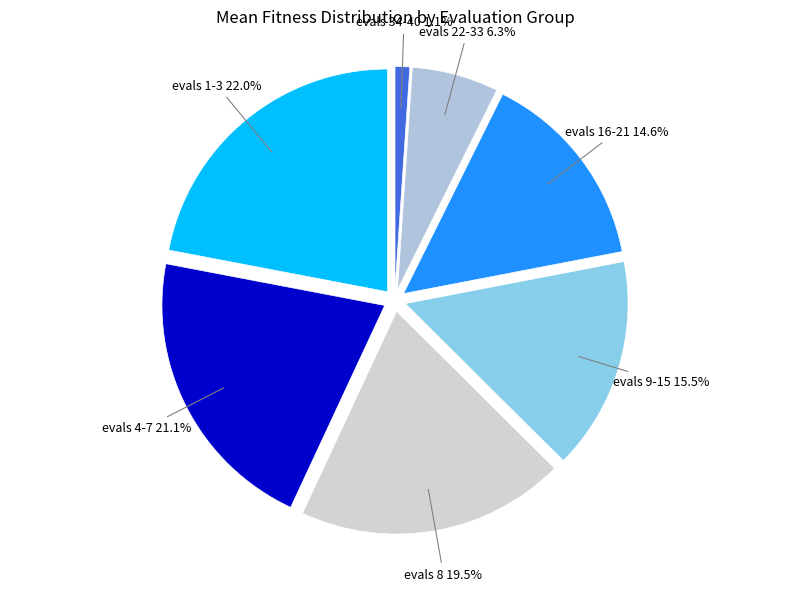

What is the ratio of the value at evals 9-15 to the value at evals 4-7?

0.7